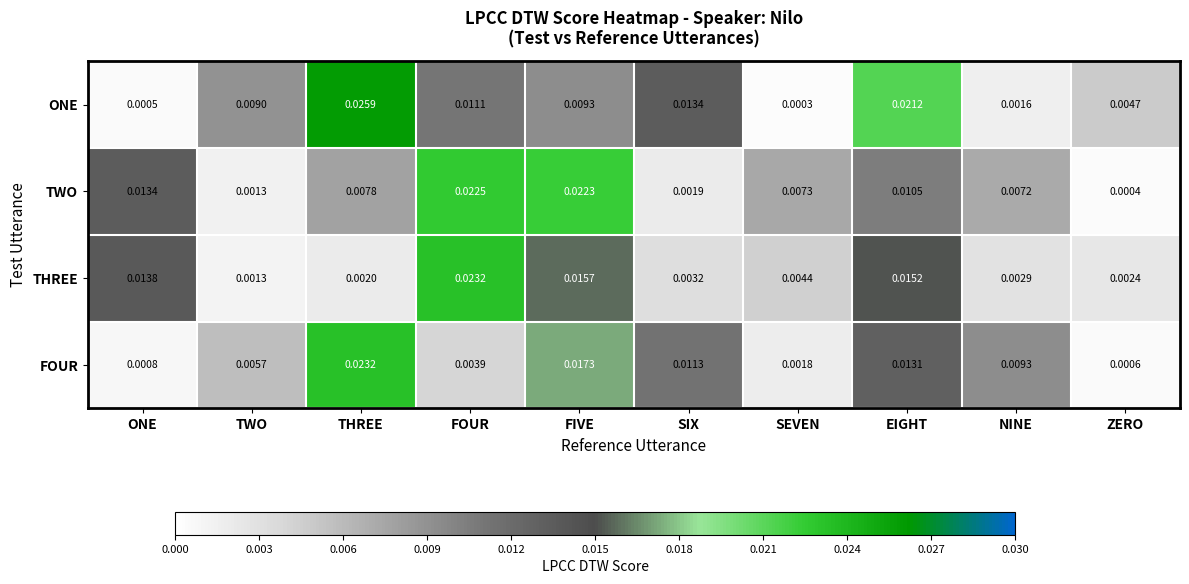

Which series has the largest total across all categories?

ONE